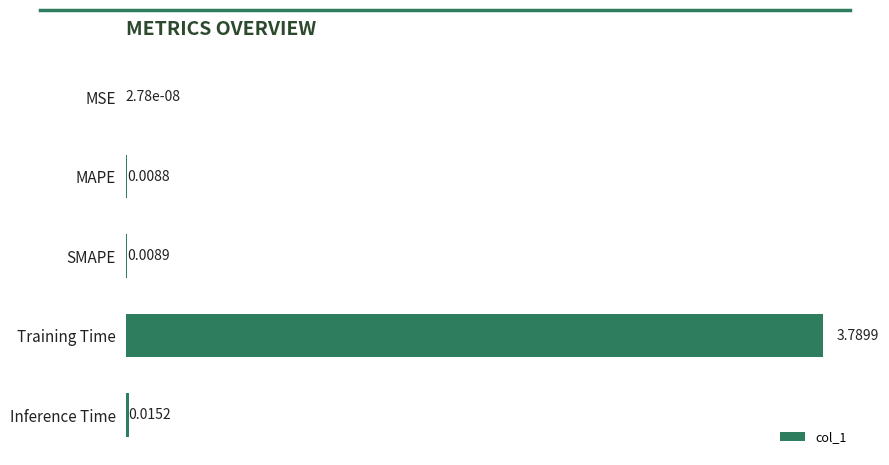

How many series are shown in this chart?

1